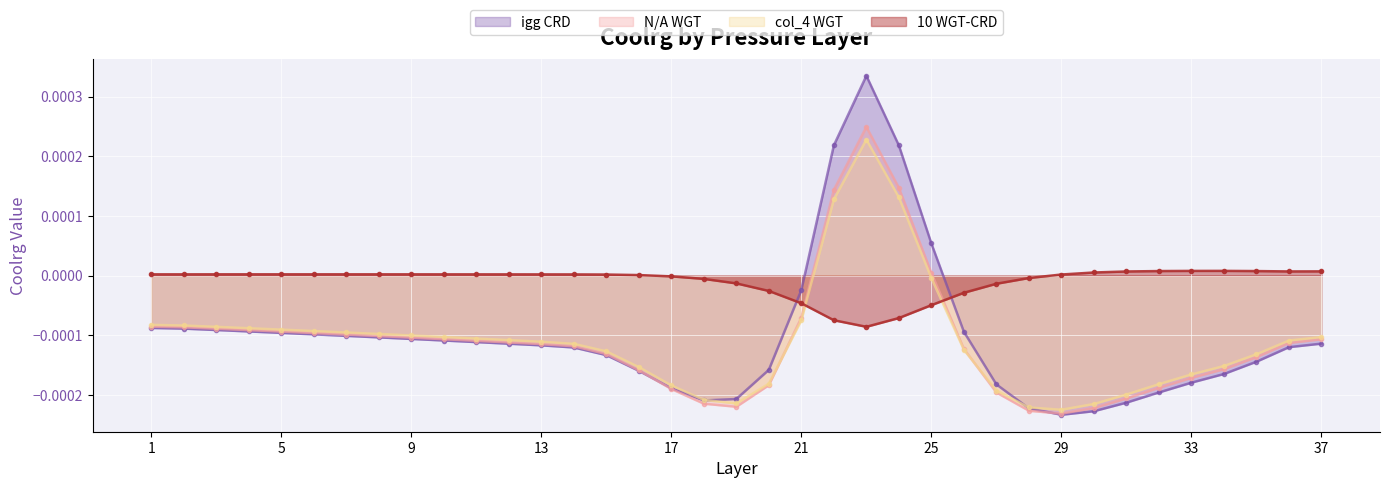

Where is the first local minimum for col_4 WGT?

19